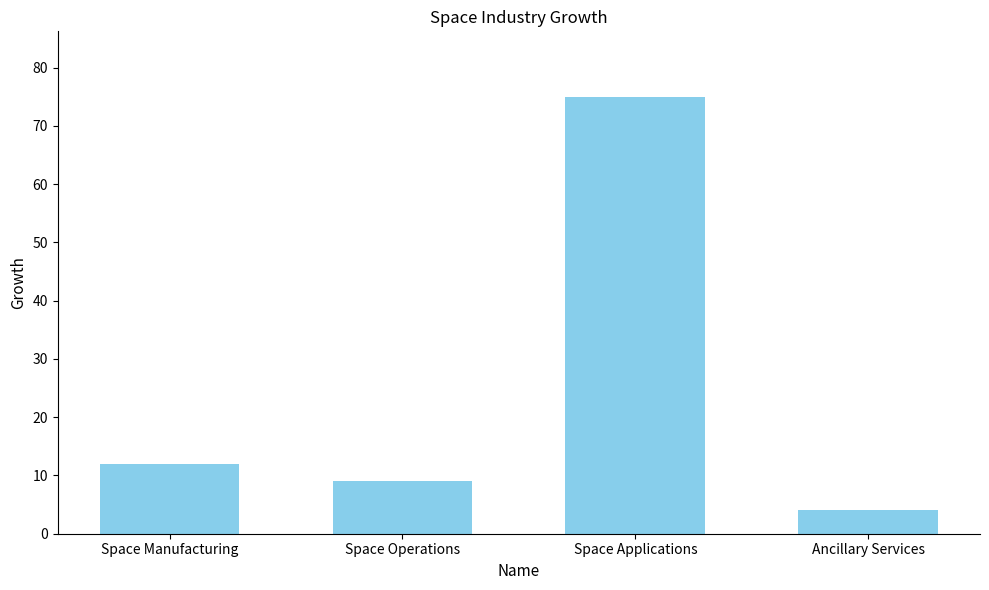

How many bars are there in total?

4